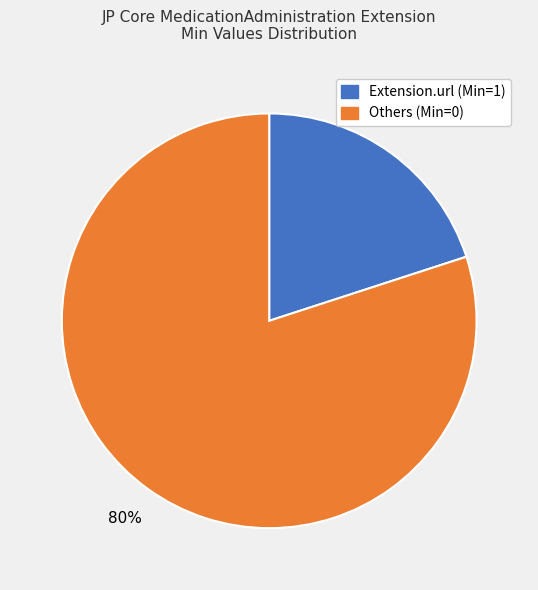

Count the number of slices in the pie.

2